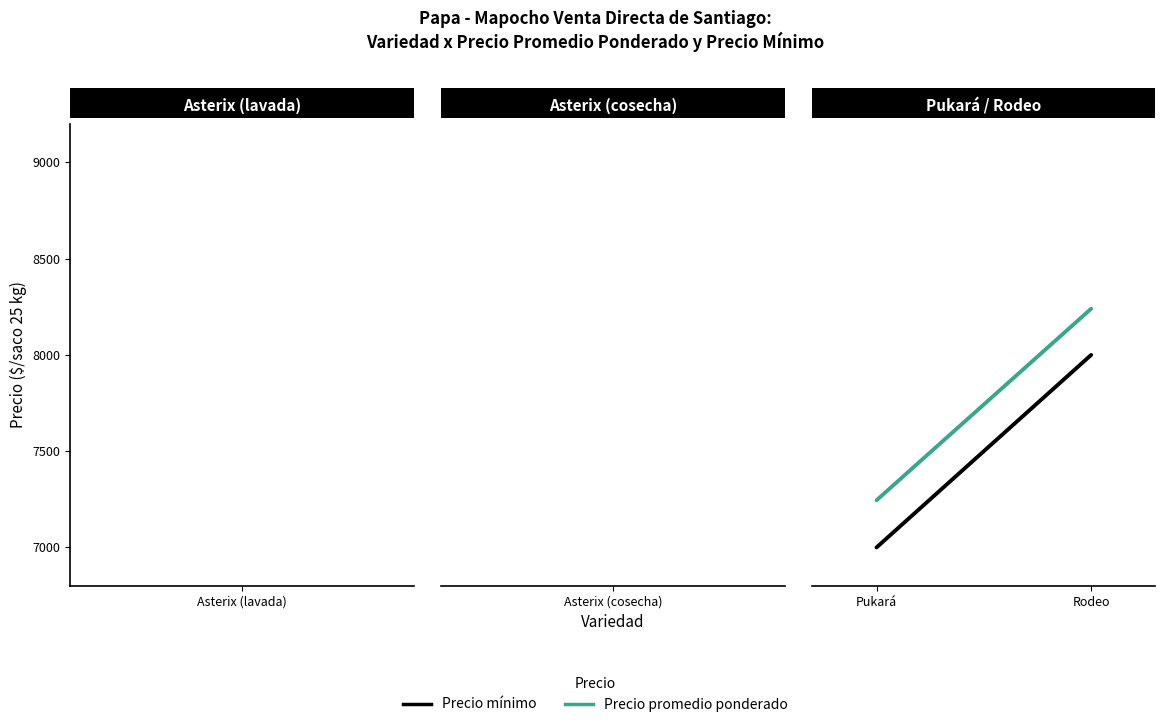

Is it true that Precio mínimo equals 8000 at Rodeo?

True